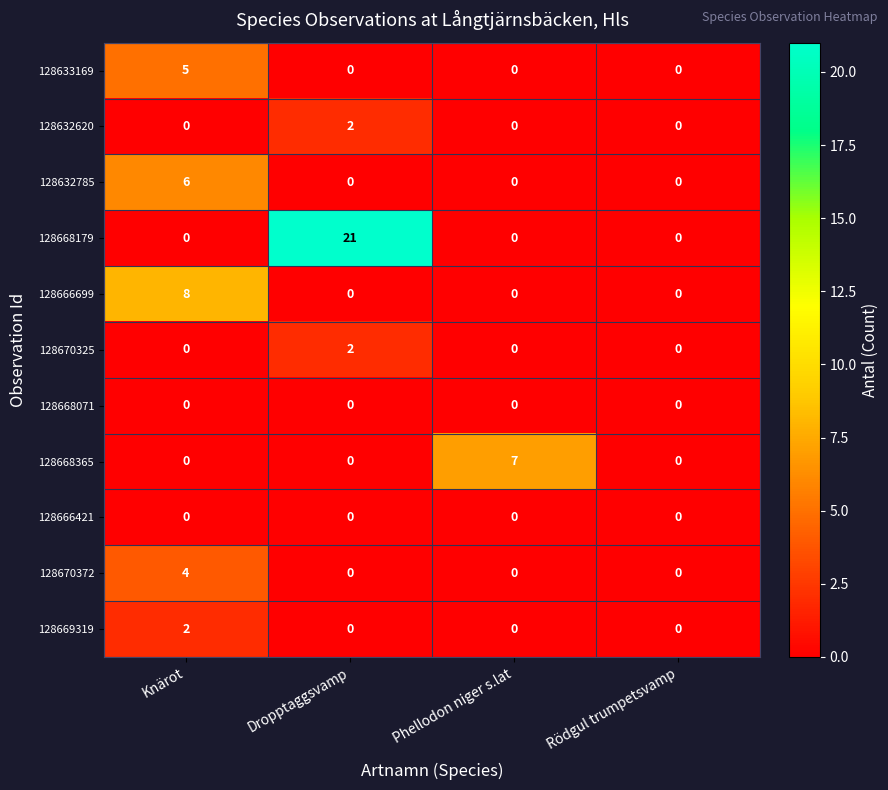

How many distinct data groups are displayed?

11